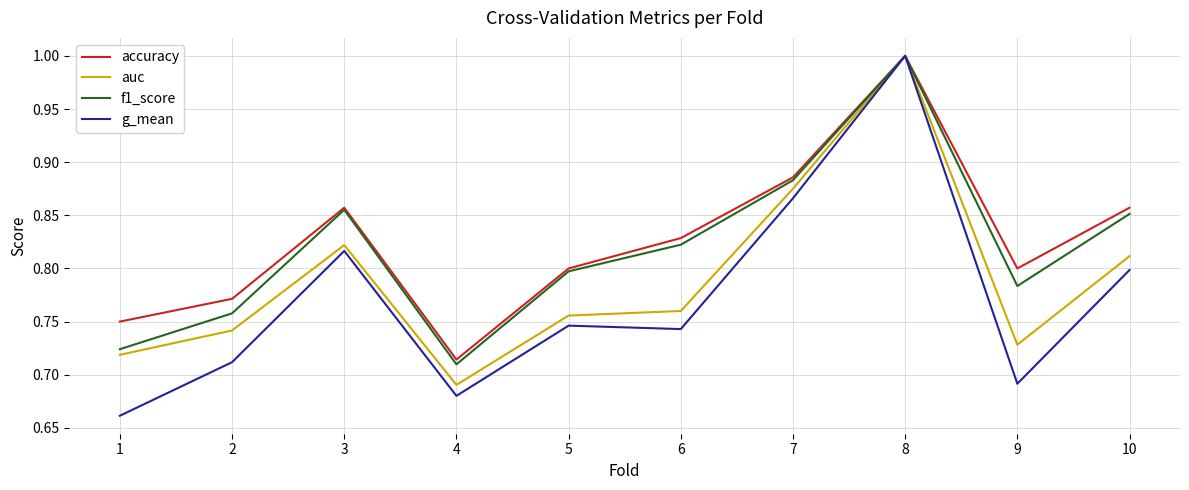

At 9, list the series in order from largest to smallest.

accuracy, f1_score, auc, g_mean